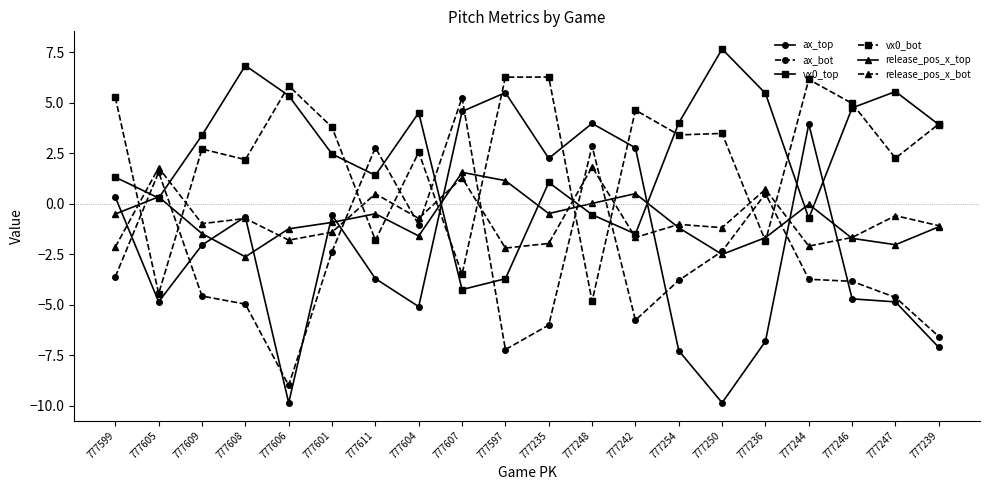

In ax_bot, how many points are lower than both neighbors (excluding endpoints)?

4